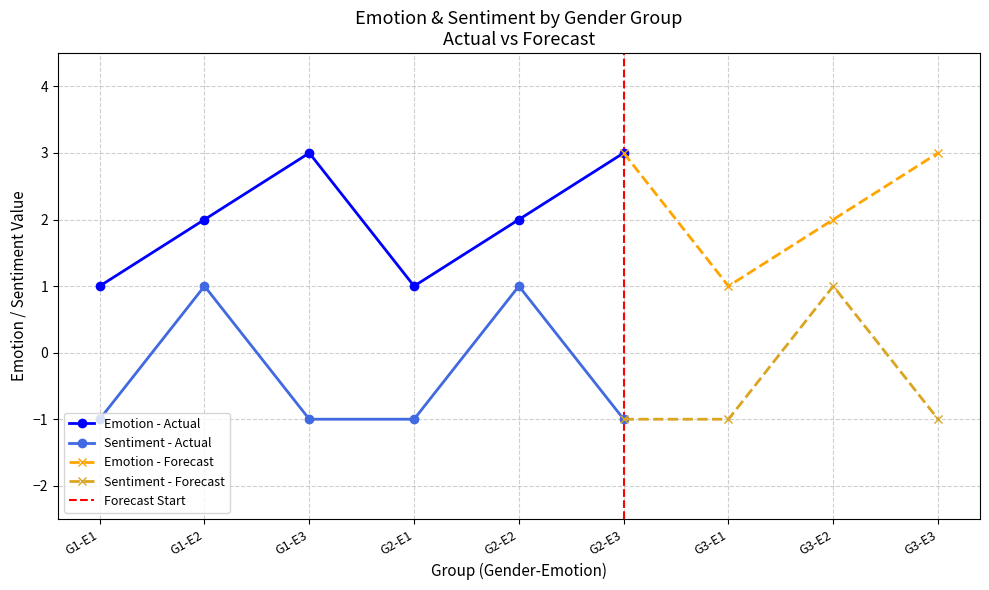

At which category does Emotion - Actual reach its first local valley?

G2-E1